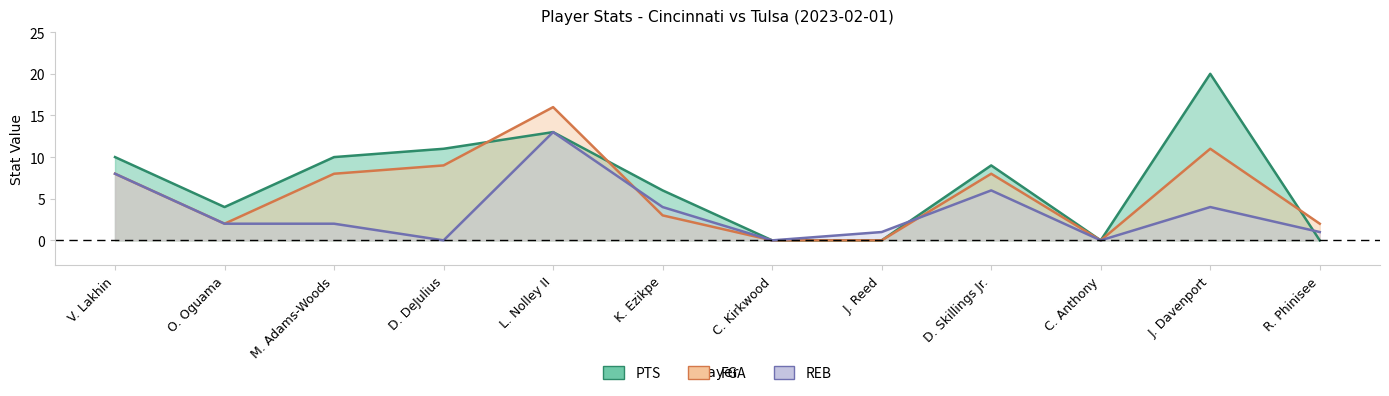

What is the total value across all series at O. Oguama?

8